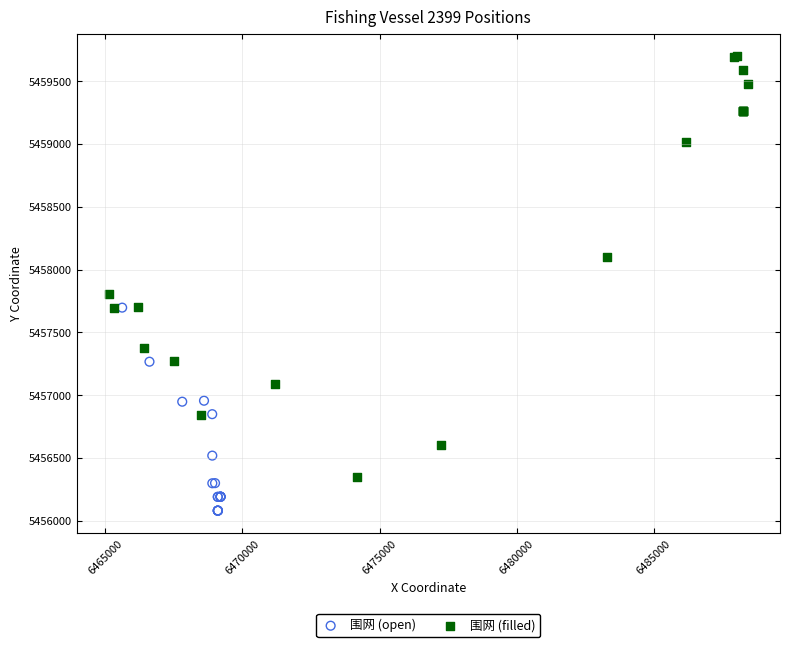

Which series reaches the minimum Y coordinate?

围网 (open)